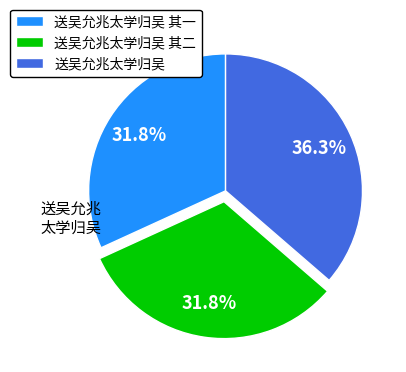

Count the number of slices in the pie.

3